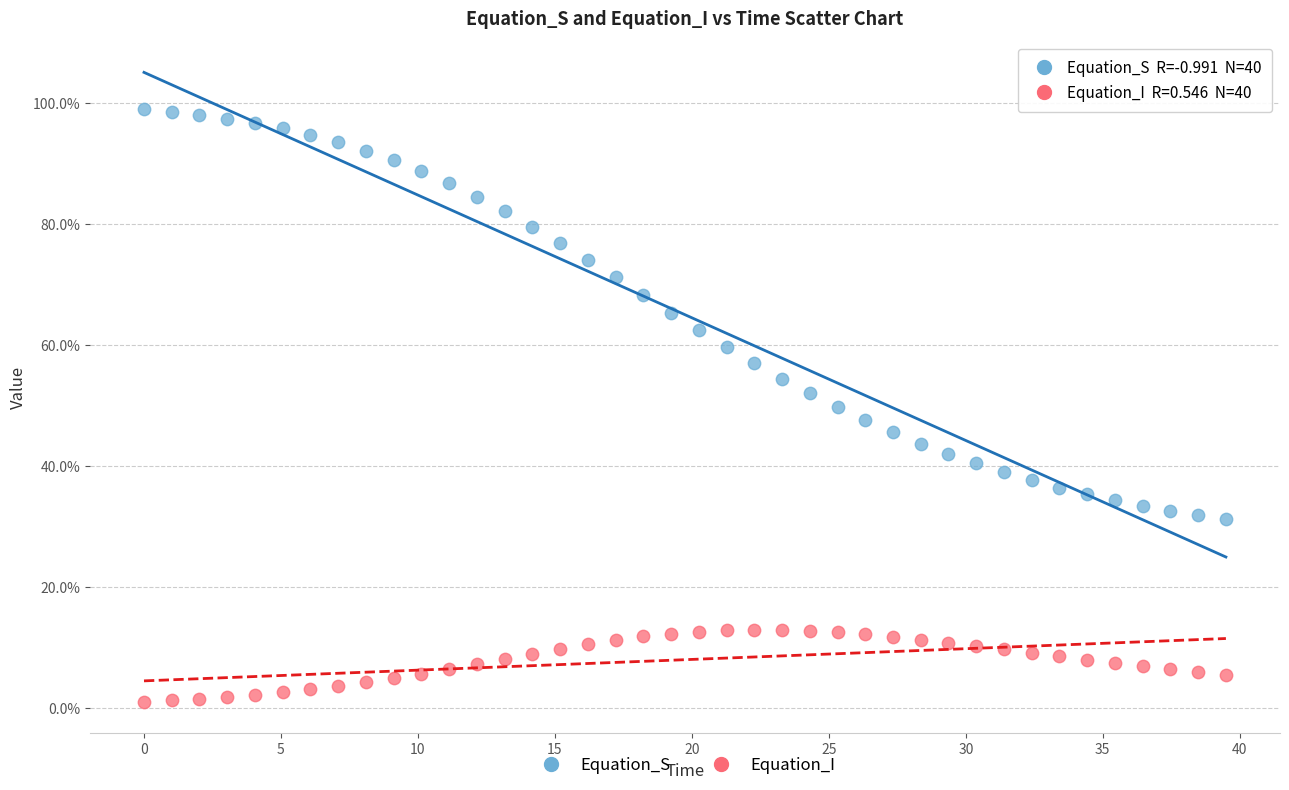

Which series reaches the maximum Y coordinate?

Equation_S